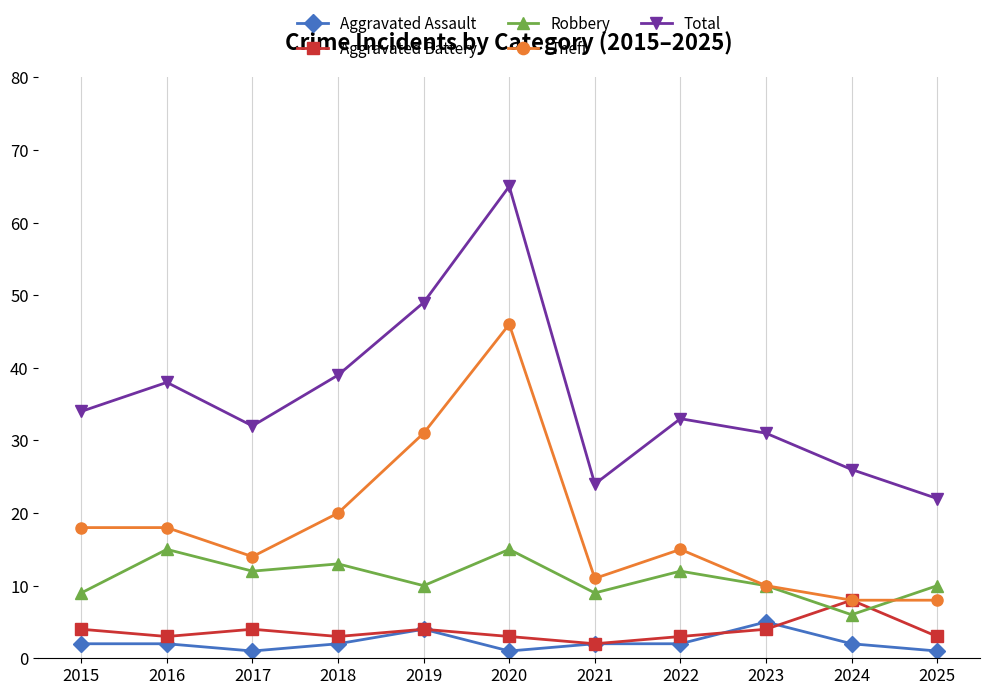

What is the value of the Total point at the 6th from the left?

65